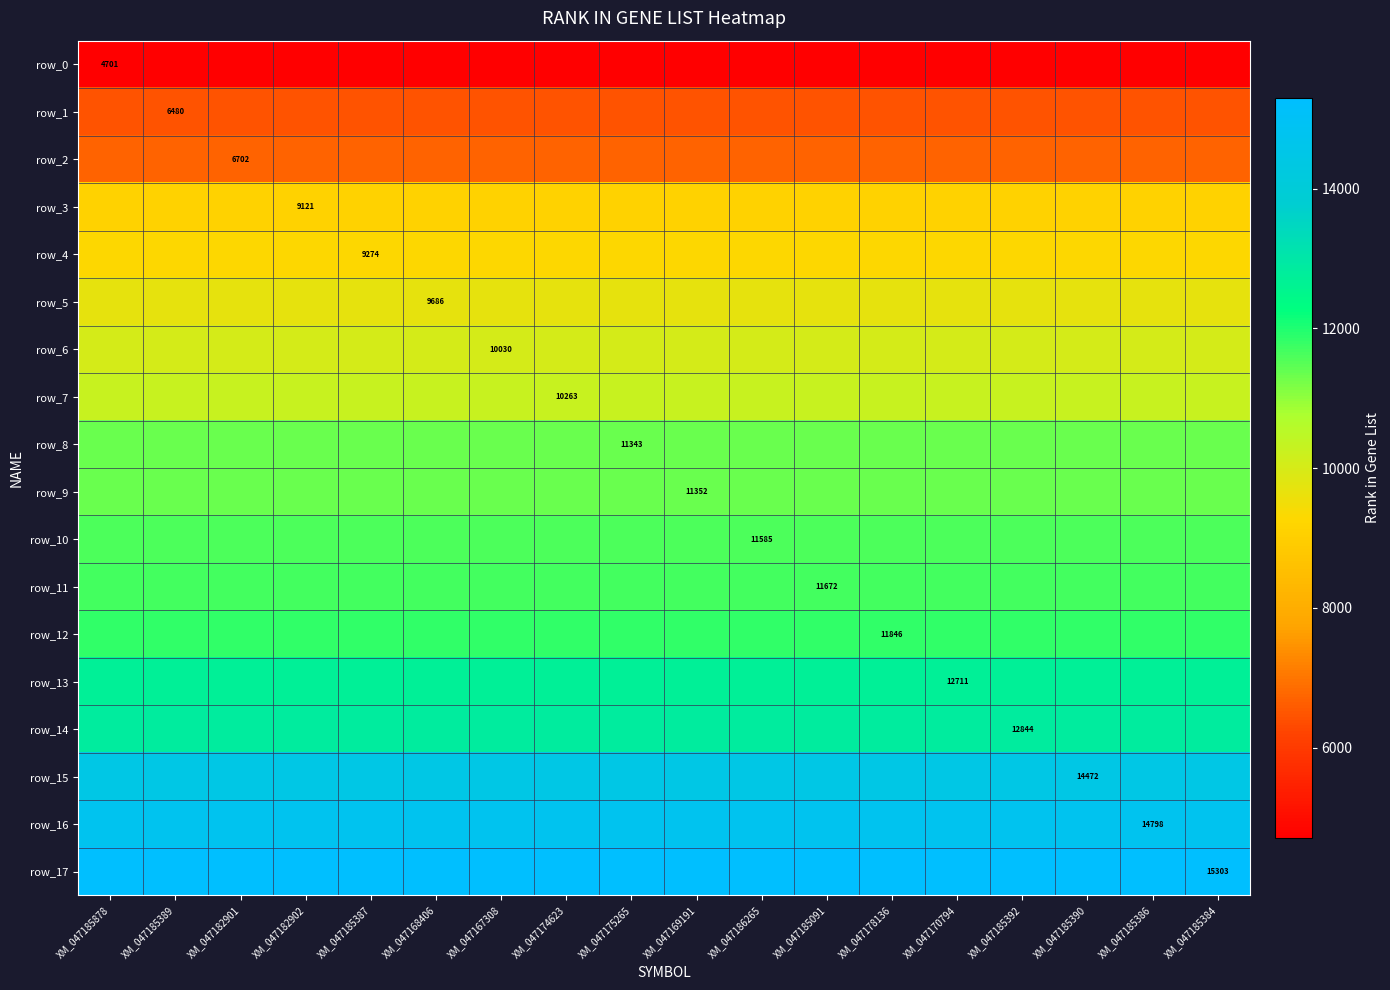

Between XM_047185389 and XM_047182902, which series saw the biggest shift?

row_0